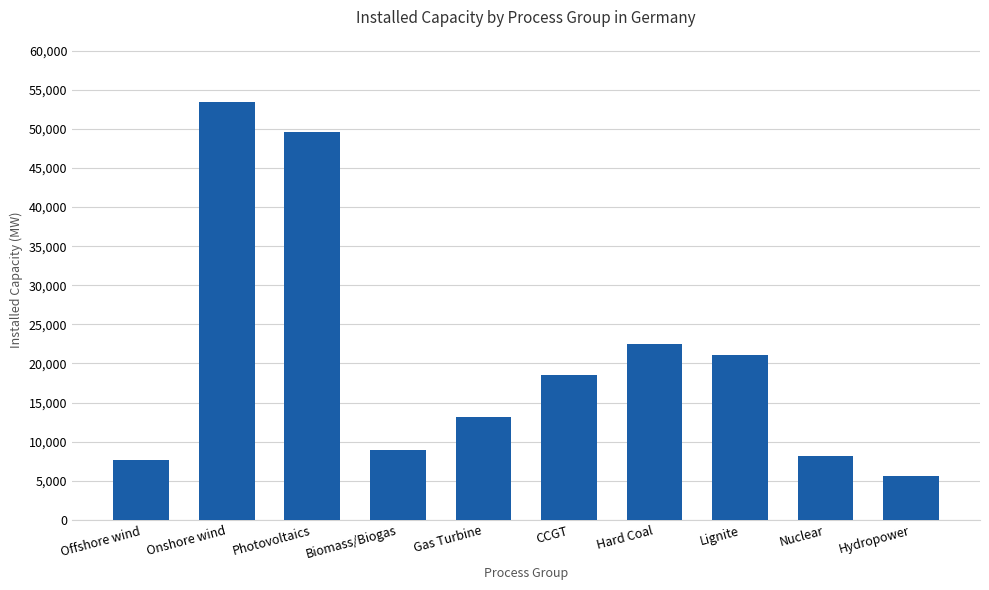

Which label corresponds to the largest value in the chart?

Onshore wind